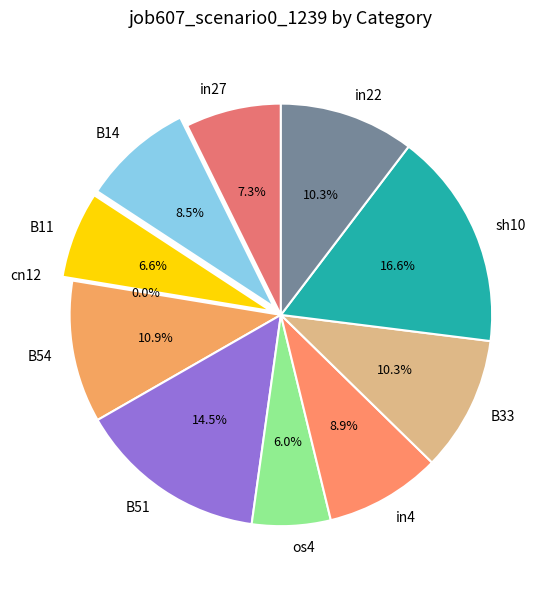

The B51 slice represents 15% of the pie. True or false?

True